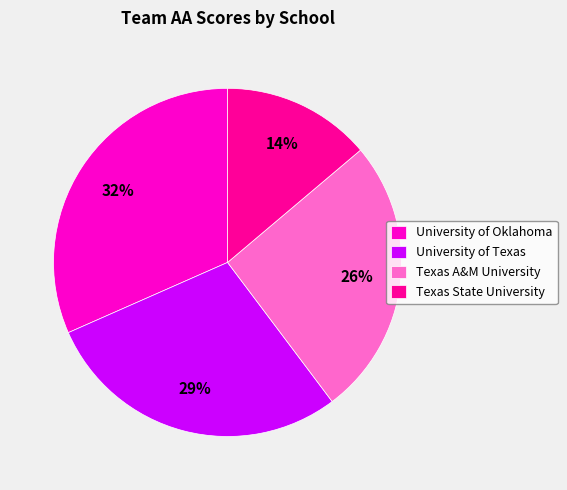

Which has a higher value, Texas A&M University or University of Oklahoma?

University of Oklahoma